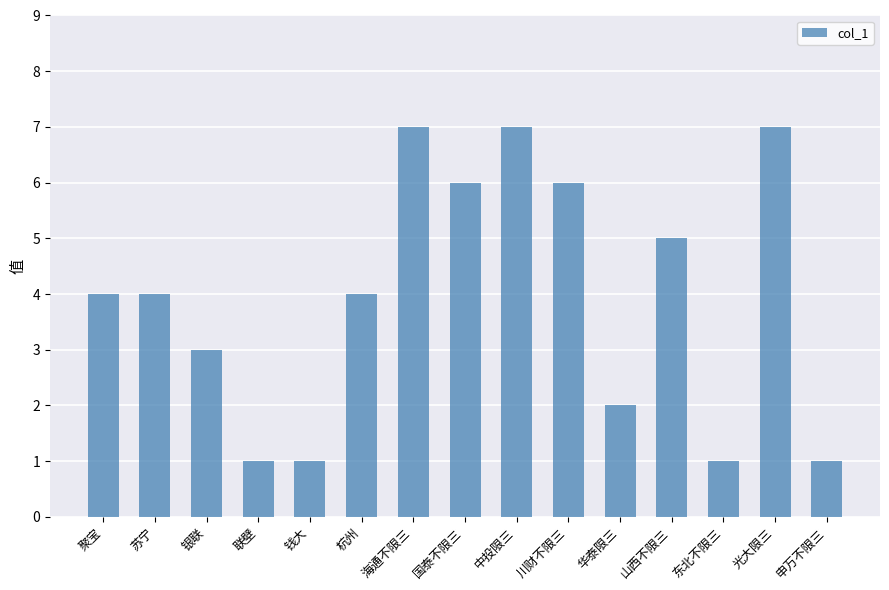

Reading left to right, extract all data points from this chart.

聚宝=4	苏宁=4	银联=3	联壁=1	钱大=1	杭州=4	海通不限三=7	国泰不限三=6	中投限三=7	川财不限三=6	华泰限三=2	山西不限三=5	东北不限三=1	光大限三=7	申万不限三=1